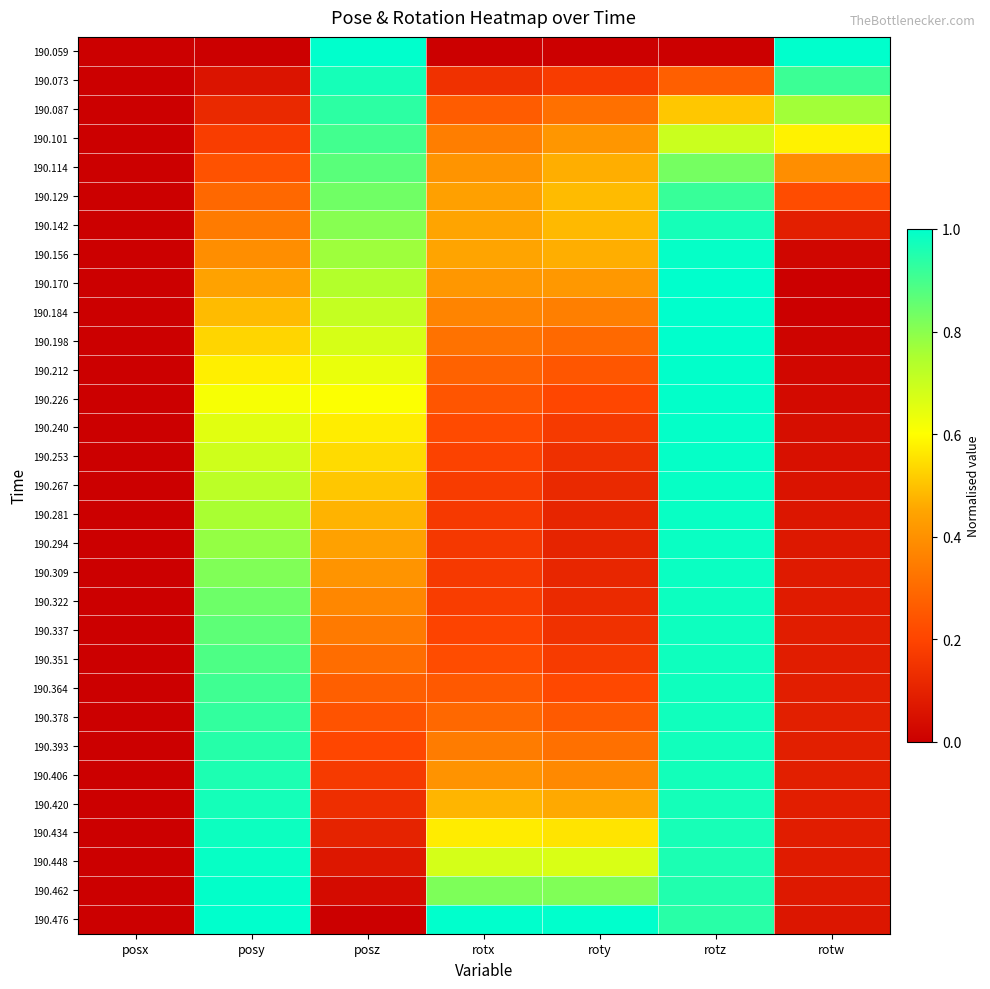

What is the greatest value displayed?

1.0